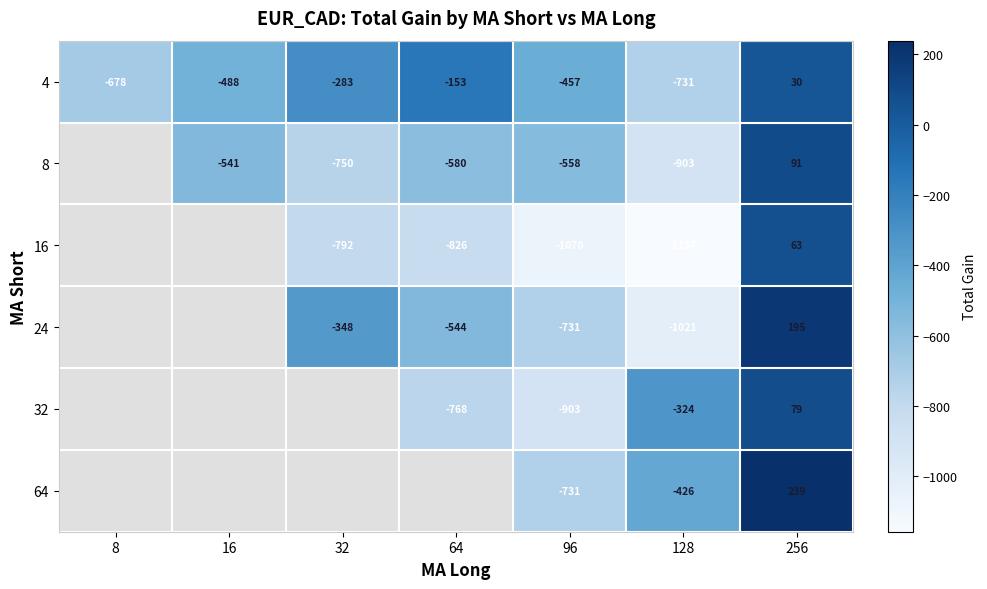

At which category is the sum across all series the highest?

256